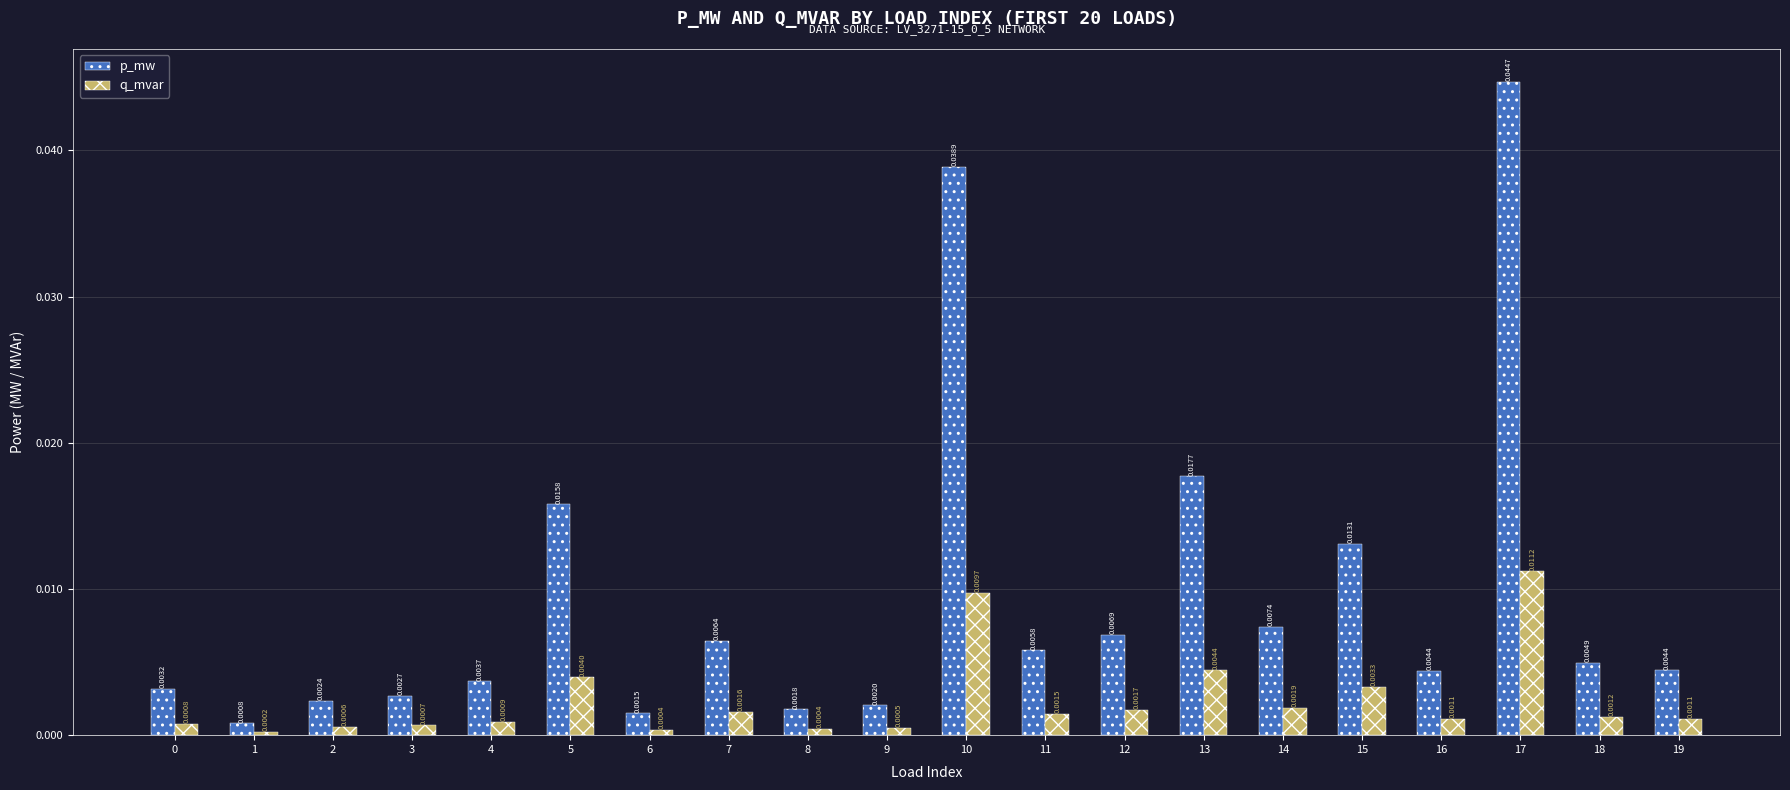

How many series are shown in this chart?

2